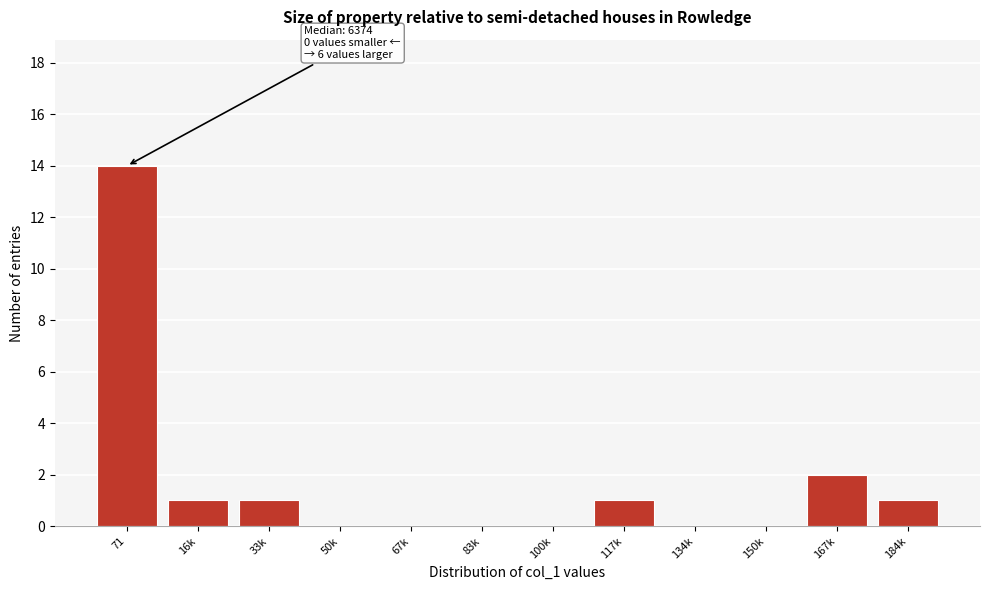

Reading left to right, extract all data points from this chart.

71=14	16k=1	33k=1	50k=0	67k=0	83k=0	100k=0	117k=1	134k=0	150k=0	167k=2	184k=1